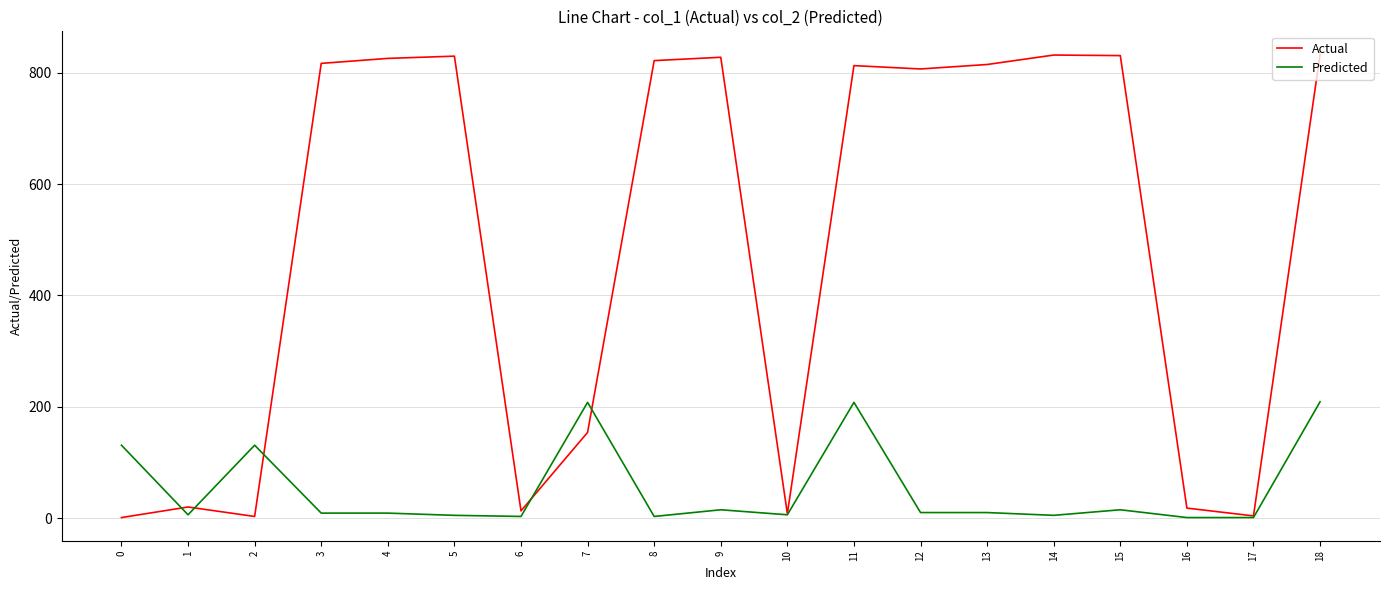

What is the sum of the Actual values at 16 and 18?

851